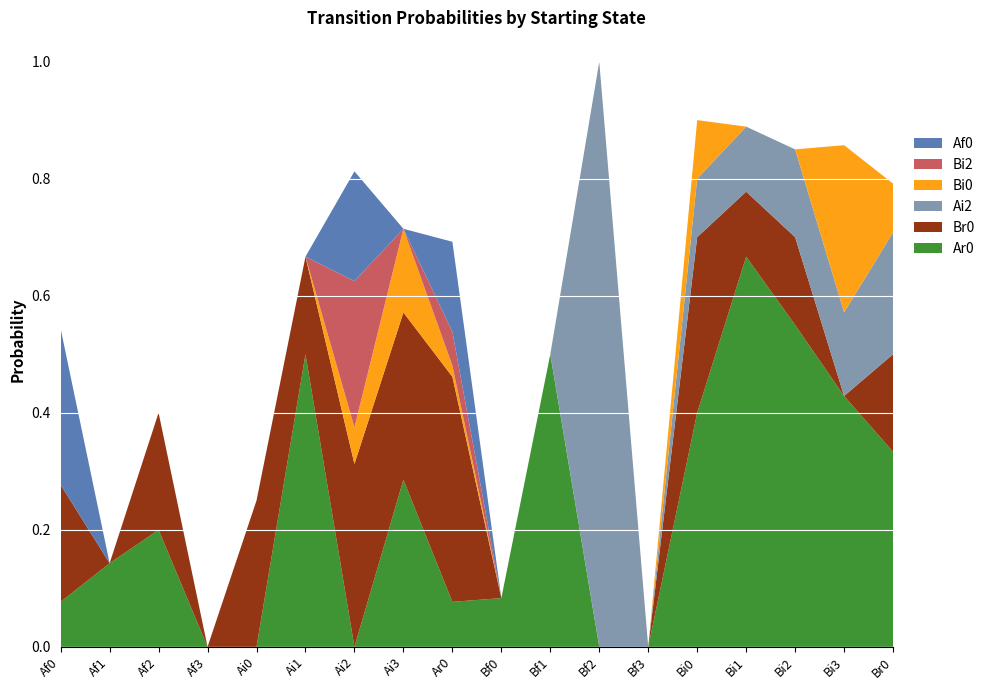

Reading left to right, extract all data points from this chart.

Ar0: Af0=0.1	Af1=0.1	Af2=0.2	Af3=0.0	Ai0=0.0	Ai1=0.5	Ai2=0.0	Ai3=0.3	Ar0=0.1	Bf0=0.1	Bf1=0.5	Bf2=0.0	Bf3=0.0	Bi0=0.4	Bi1=0.7	Bi2=0.6	Bi3=0.4	Br0=0.3
Br0: Af0=0.2	Af1=0.0	Af2=0.2	Af3=0.0	Ai0=0.2	Ai1=0.2	Ai2=0.3	Ai3=0.3	Ar0=0.4	Bf0=0.0	Bf1=0.0	Bf2=0.0	Bf3=0.0	Bi0=0.3	Bi1=0.1	Bi2=0.1	Bi3=0.0	Br0=0.2
Ai2: Af0=0.0	Af1=0.0	Af2=0.0	Af3=0.0	Ai0=0.0	Ai1=0.0	Ai2=0.0	Ai3=0.0	Ar0=0.0	Bf0=0.0	Bf1=0.0	Bf2=1.0	Bf3=0.0	Bi0=0.1	Bi1=0.1	Bi2=0.1	Bi3=0.1	Br0=0.2
Bi0: Af0=0.0	Af1=0.0	Af2=0.0	Af3=0.0	Ai0=0.0	Ai1=0.0	Ai2=0.1	Ai3=0.1	Ar0=0.0	Bf0=0.0	Bf1=0.0	Bf2=0.0	Bf3=0.0	Bi0=0.1	Bi1=0.0	Bi2=0.0	Bi3=0.3	Br0=0.1
Bi2: Af0=0.0	Af1=0.0	Af2=0.0	Af3=0.0	Ai0=0.0	Ai1=0.0	Ai2=0.2	Ai3=0.0	Ar0=0.1	Bf0=0.0	Bf1=0.0	Bf2=0.0	Bf3=0.0	Bi0=0.0	Bi1=0.0	Bi2=0.0	Bi3=0.0	Br0=0.0
Af0: Af0=0.3	Af1=0.0	Af2=0.0	Af3=0.0	Ai0=0.0	Ai1=0.0	Ai2=0.2	Ai3=0.0	Ar0=0.2	Bf0=0.0	Bf1=0.0	Bf2=0.0	Bf3=0.0	Bi0=0.0	Bi1=0.0	Bi2=0.0	Bi3=0.0	Br0=0.0